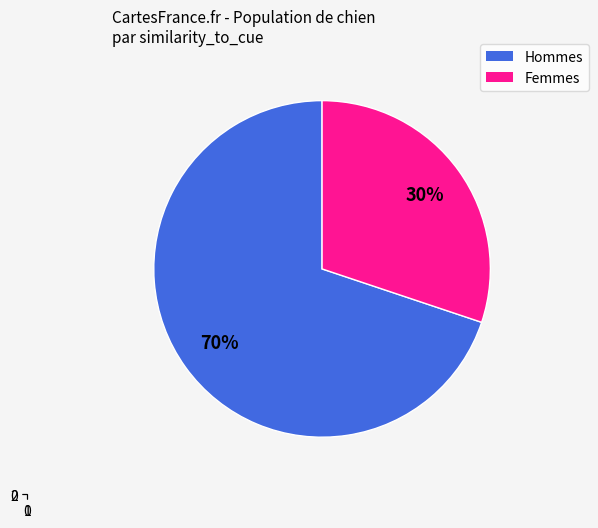

Does 1 represent more than half of the total?

No